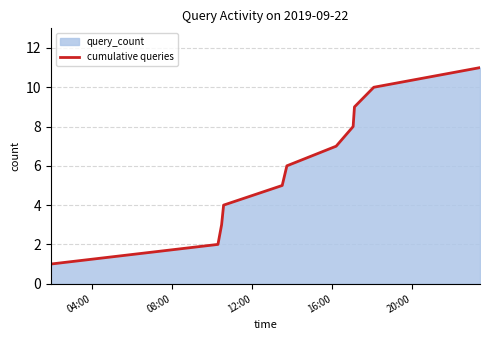

True or false: there are more than 2 points higher than both neighbors.

False